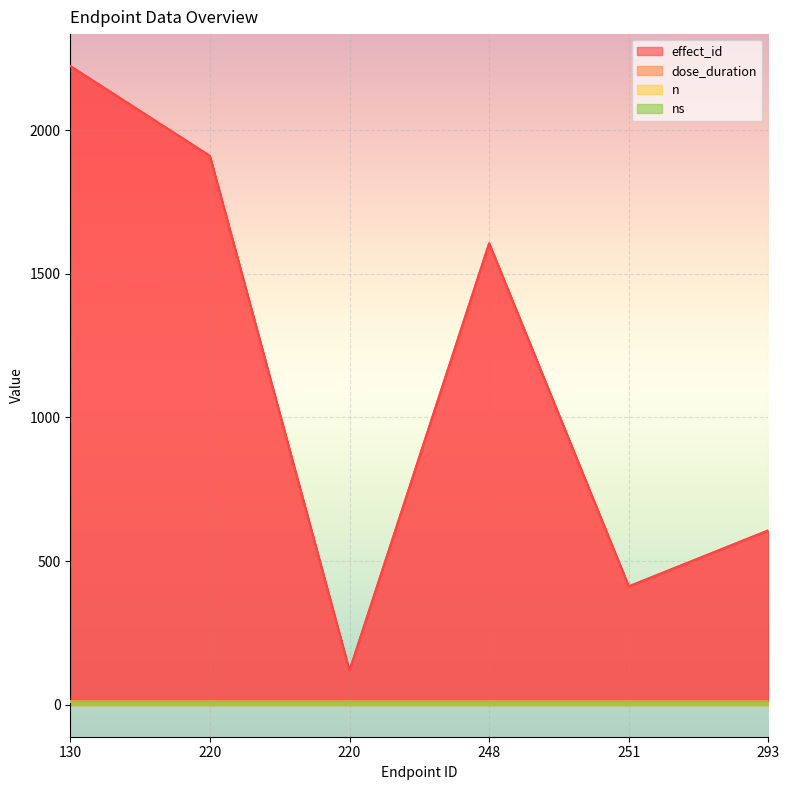

At which category is the sum across all series the highest?

130